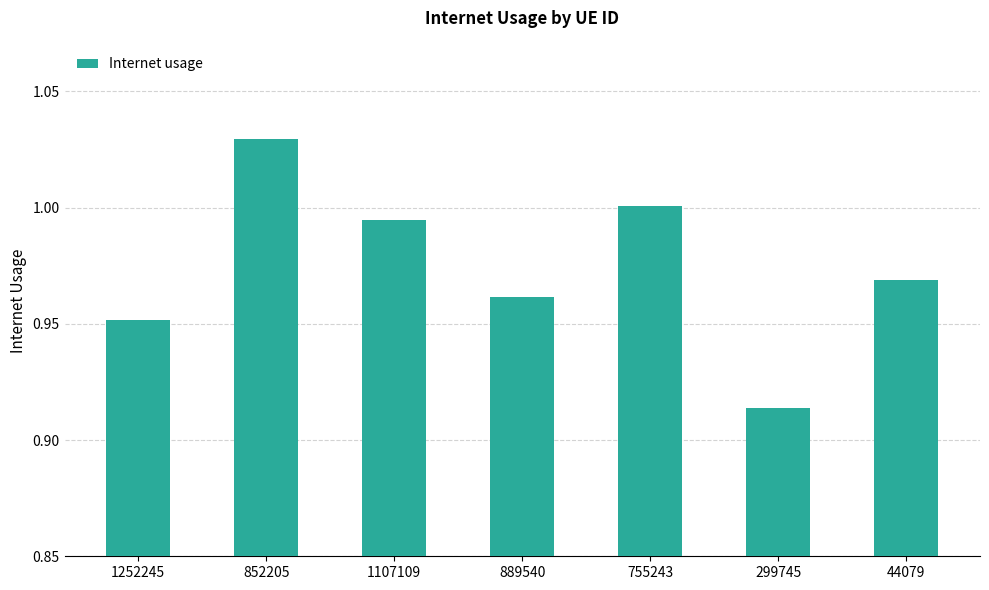

What is the label of the 2nd bar from the left?

852205